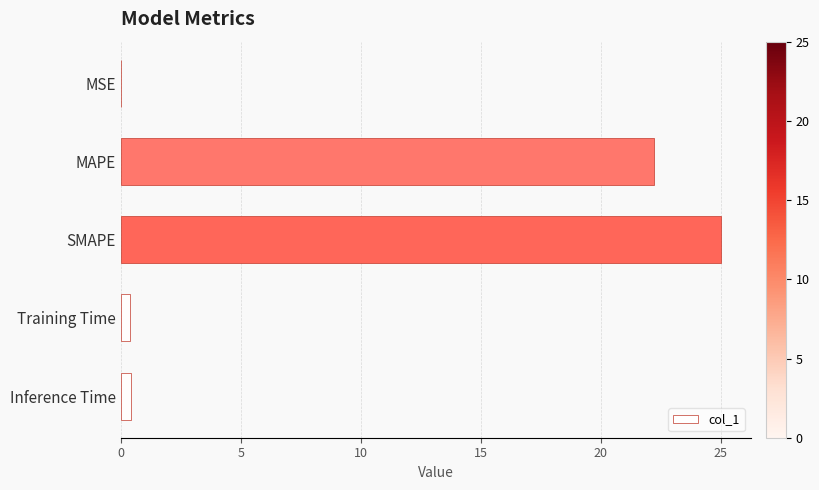

What is the sum of the values at SMAPE and MAPE?

47.2